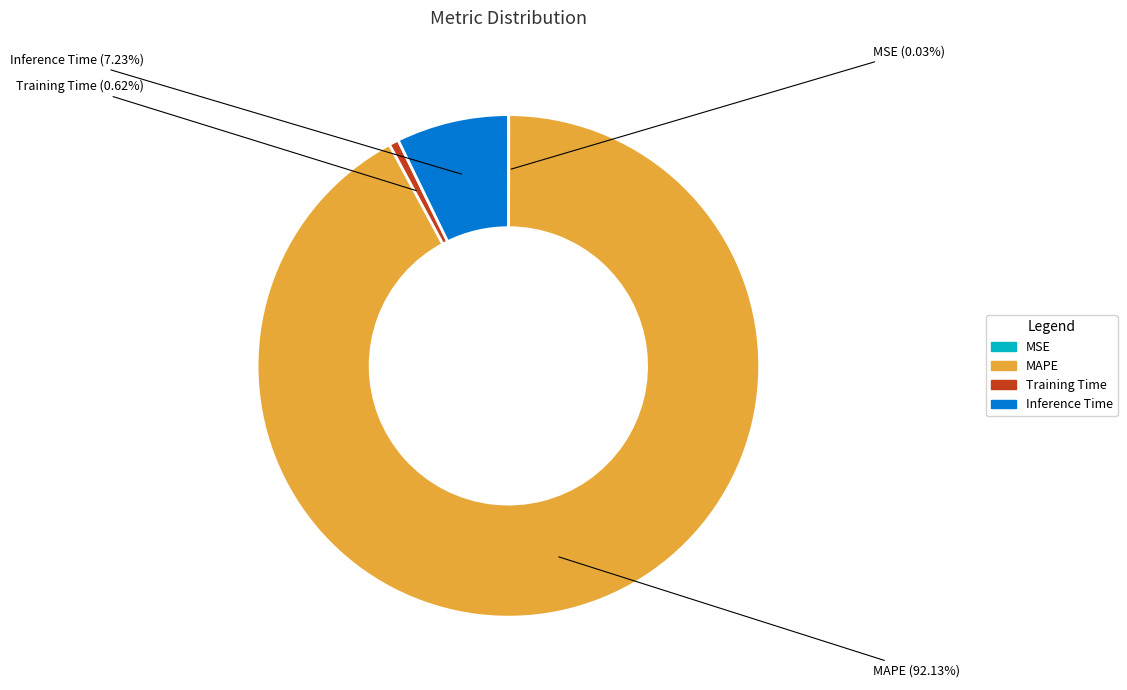

Which slice is the largest?

MAPE